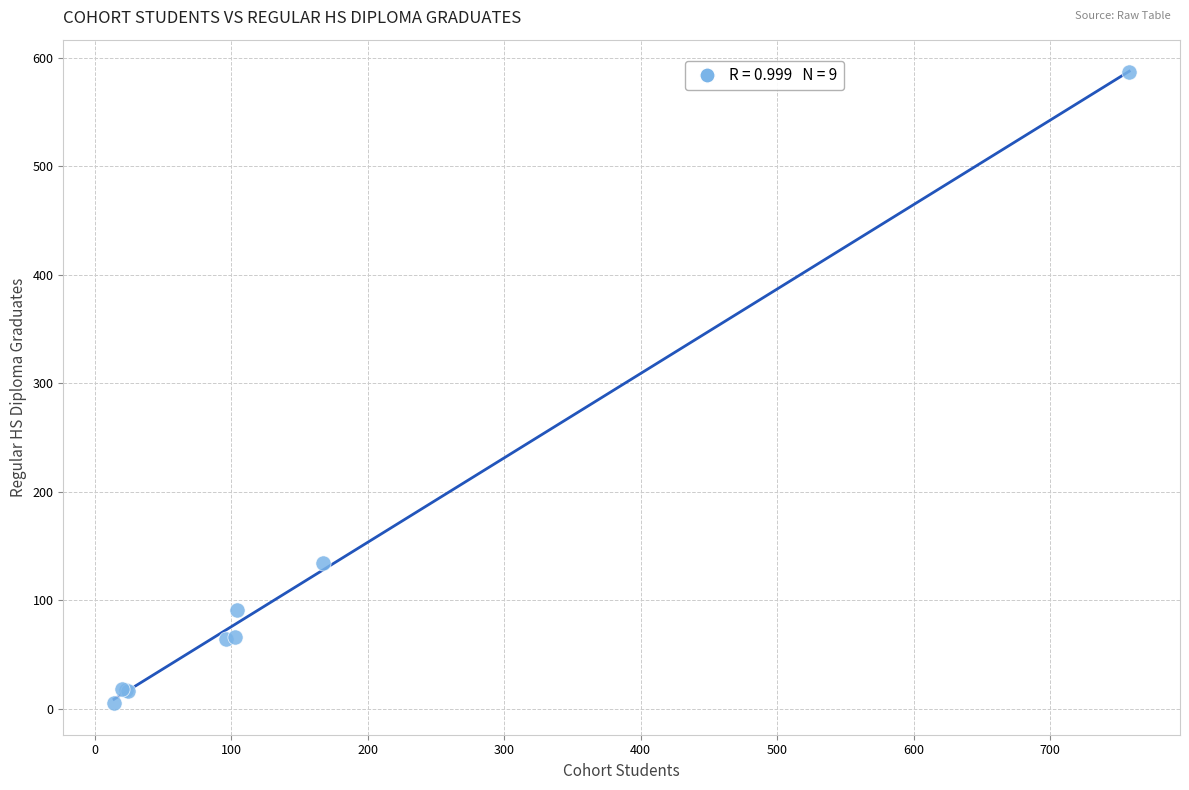

What Y value in the scatter plot is closest to 296?

134